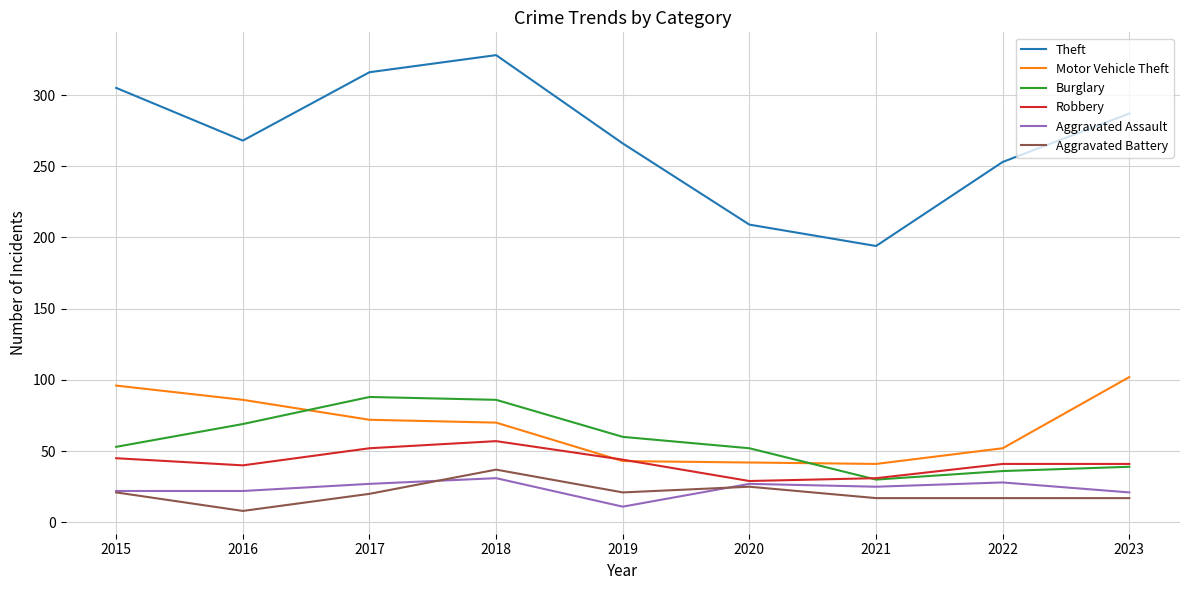

At which label does Theft reach its peak?

2018